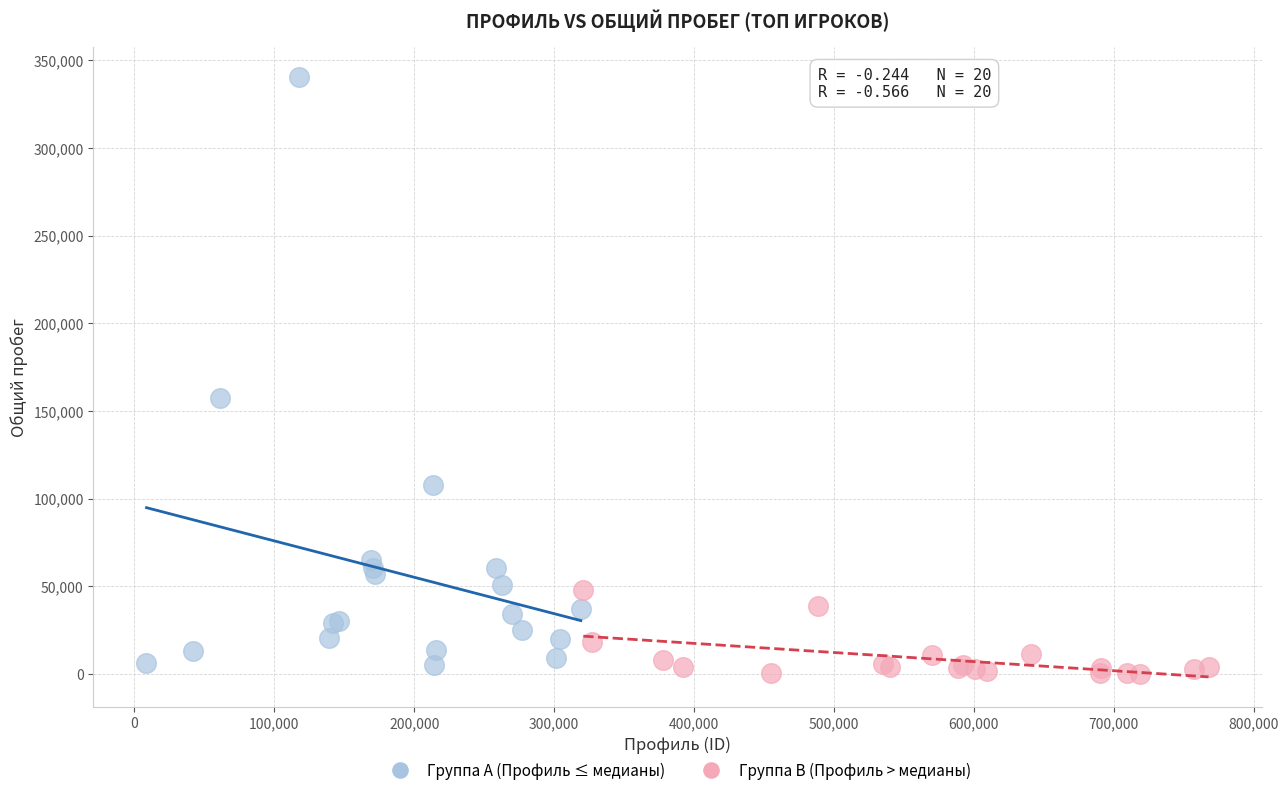

Which series has the largest Y range (max minus min)?

Группа A (Профиль ≤ медианы)